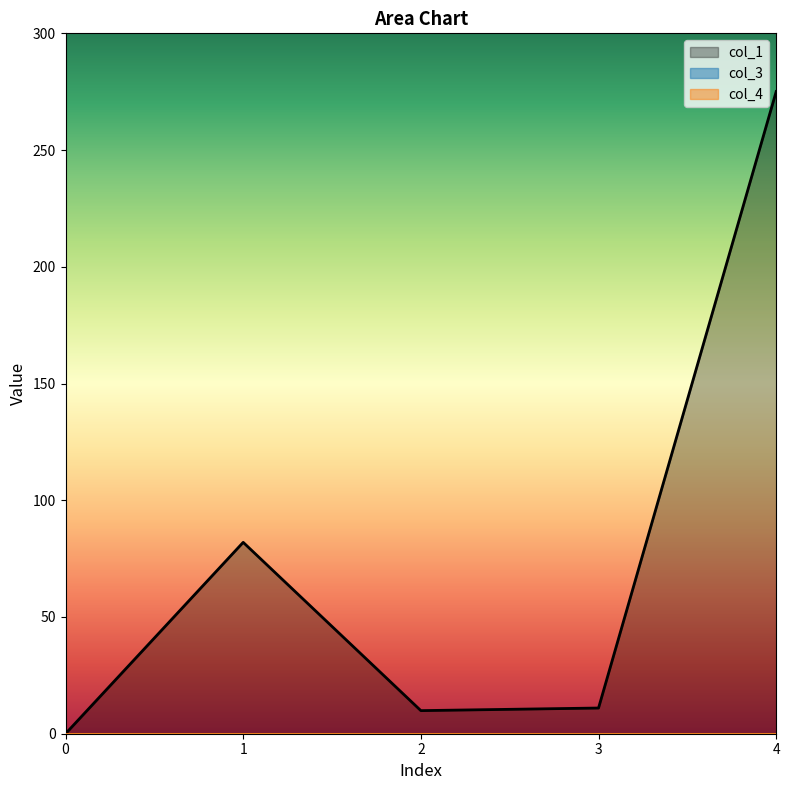

Which series has the widest spread of values?

col_1